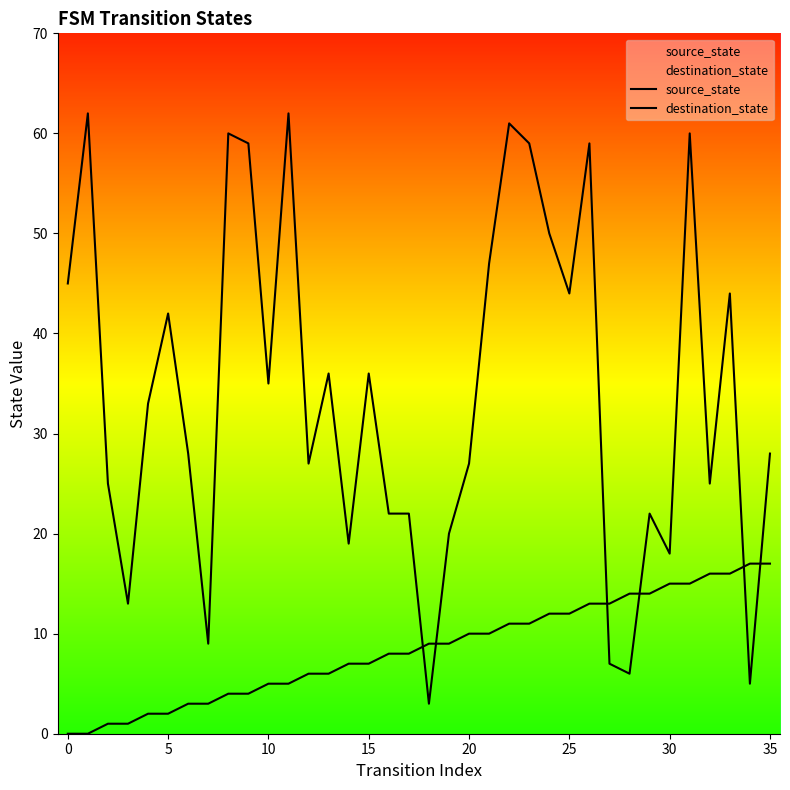

List the series in order of their overall mean, lowest first.

source_state, destination_state